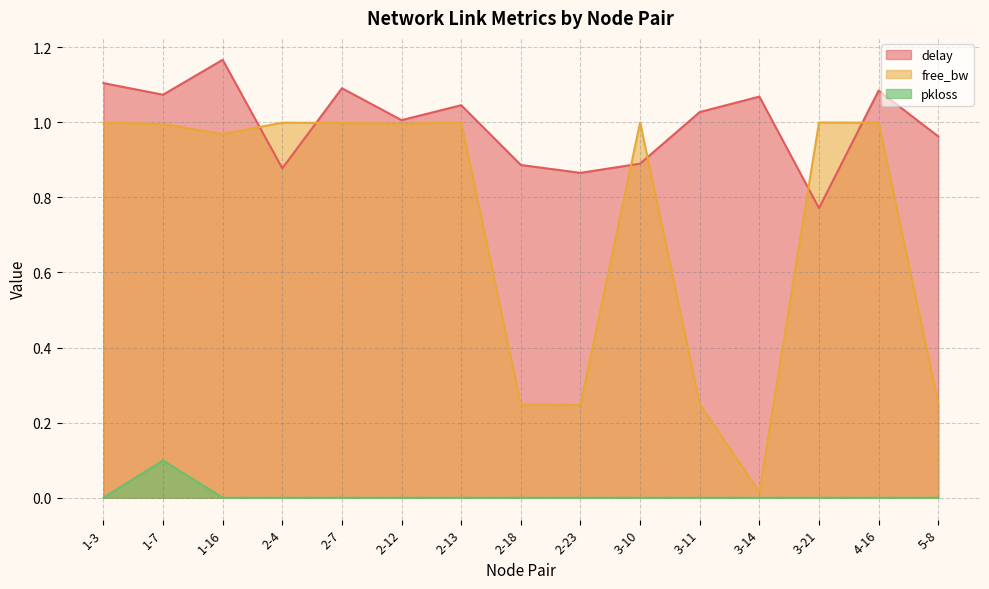

Does the chart display data point markers on the line(s)?

No